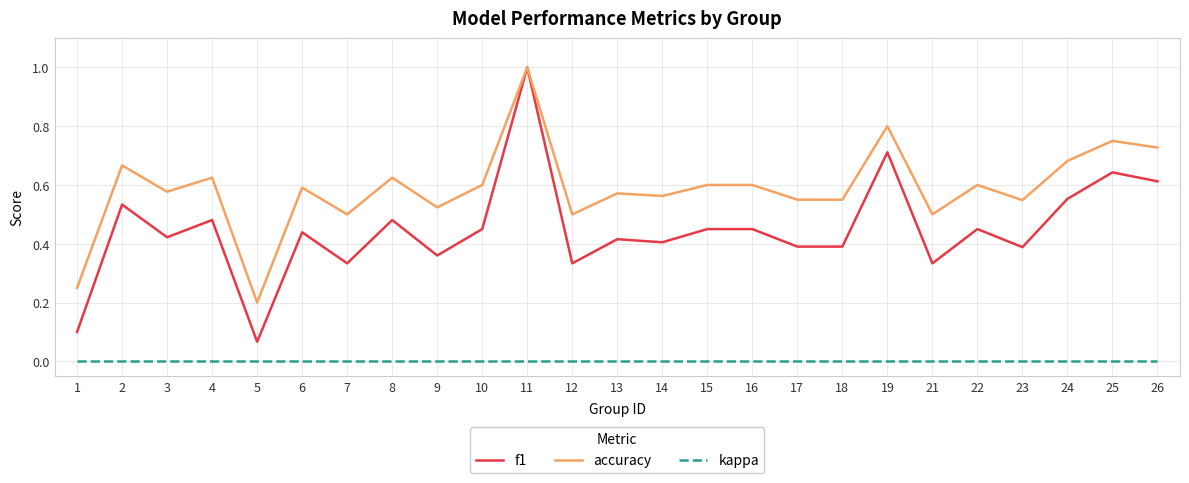

At which label does f1 reach its minimum?

5